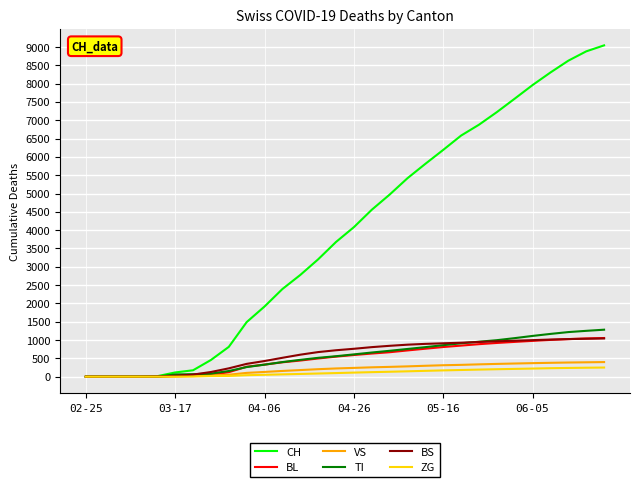

What is the highest value of the BL series?

1056